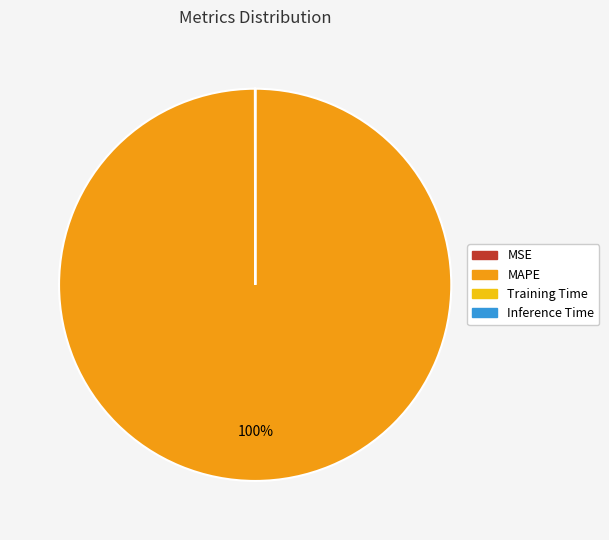

Is it true that MAPE is 91% of the pie?

False